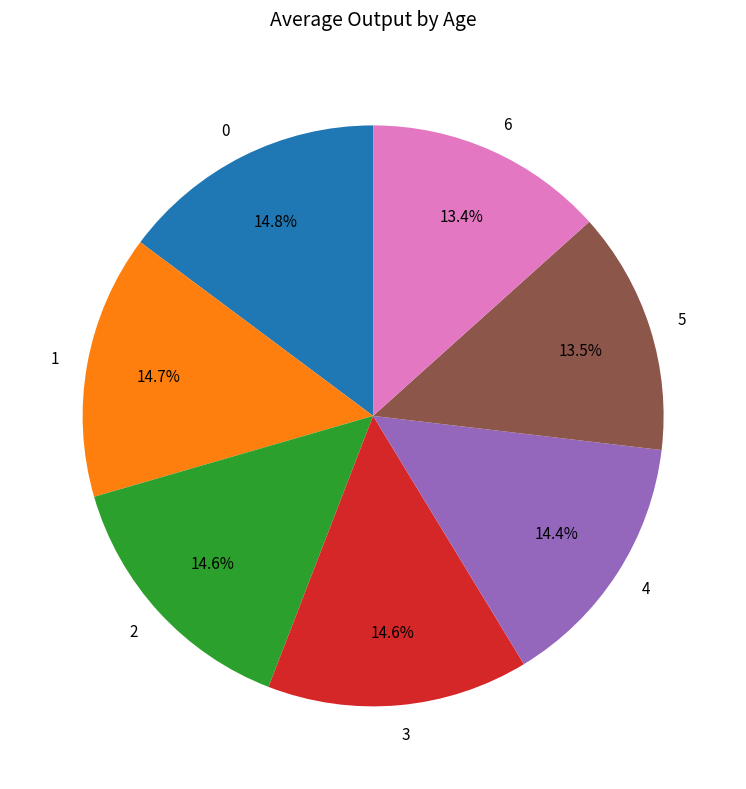

Is there a majority slice in this chart?

No